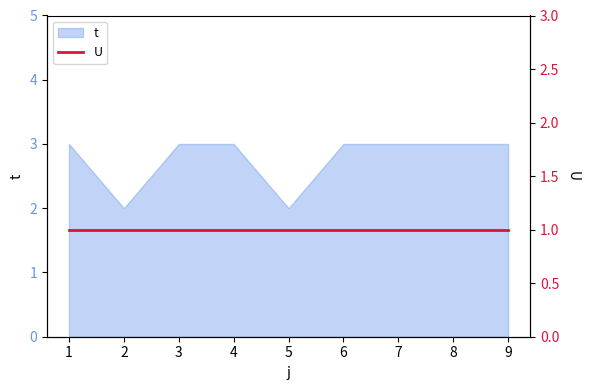

The value at 2 is 2. True or false?

True